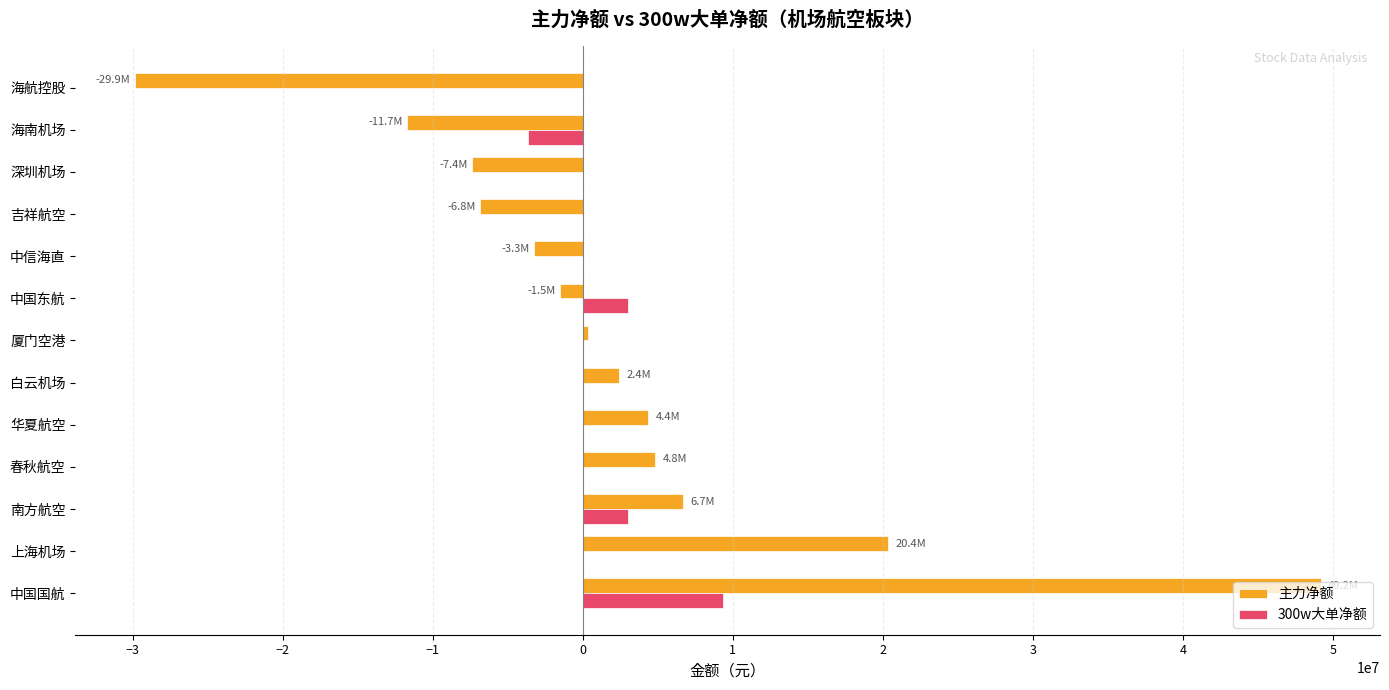

What is the sum of all 主力净额 values?

27654837